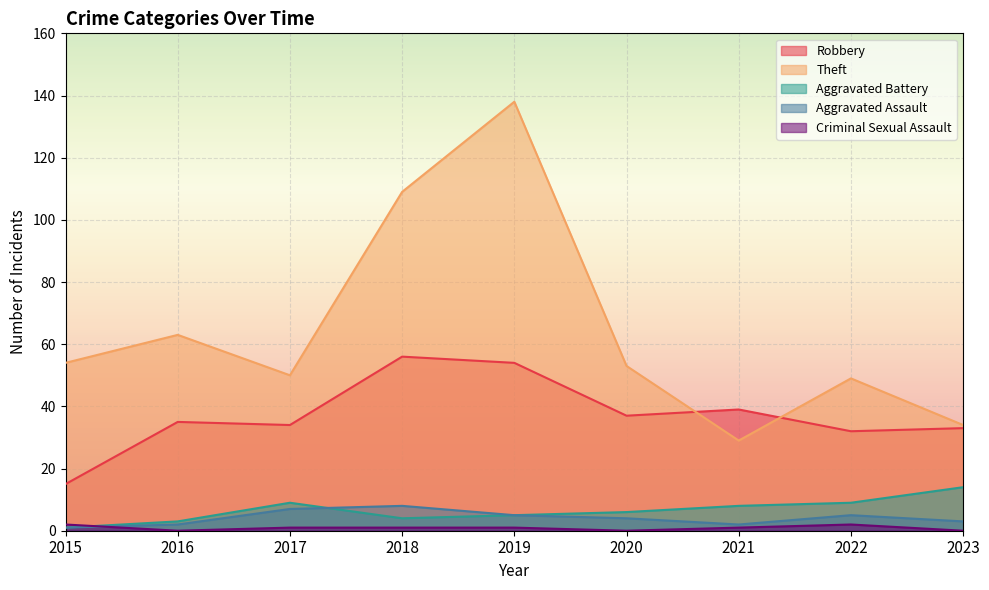

Reading right to left, list all the values displayed in this chart.

Robbery: 33	32	39	37	54	56	34	35	15
Theft: 34	49	29	53	138	109	50	63	54
Aggravated Battery: 14	9	8	6	5	4	9	3	1
Aggravated Assault: 3	5	2	4	5	8	7	2	1
Criminal Sexual Assault: 0	2	1	0	1	1	1	0	2